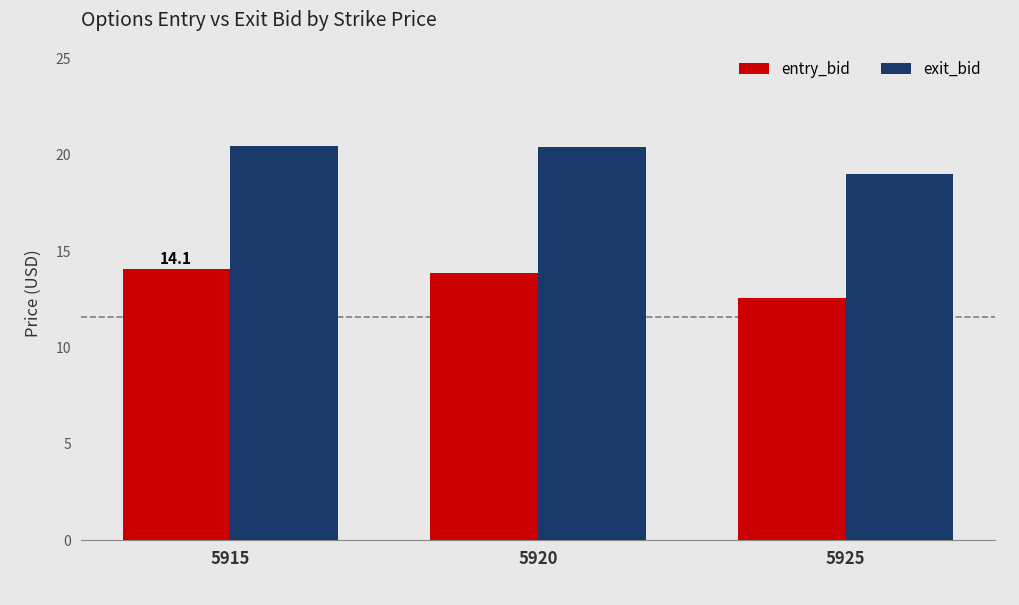

At which label does entry_bid reach its minimum?

5925